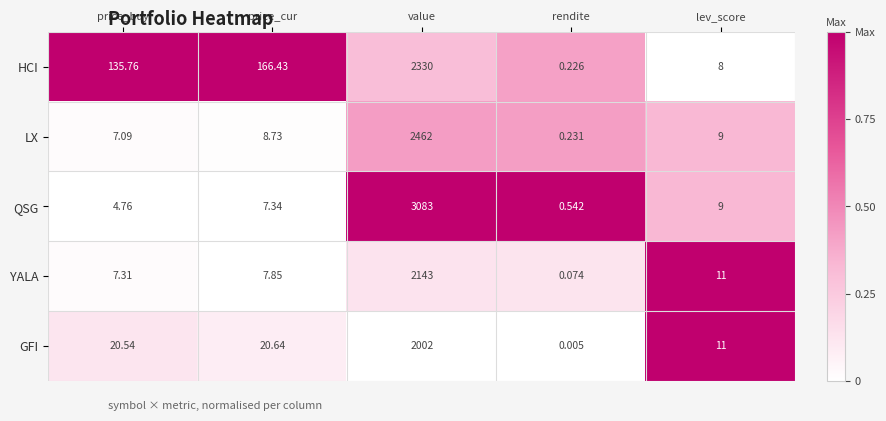

Where is GFI nearest to the value 1001?

price_cur